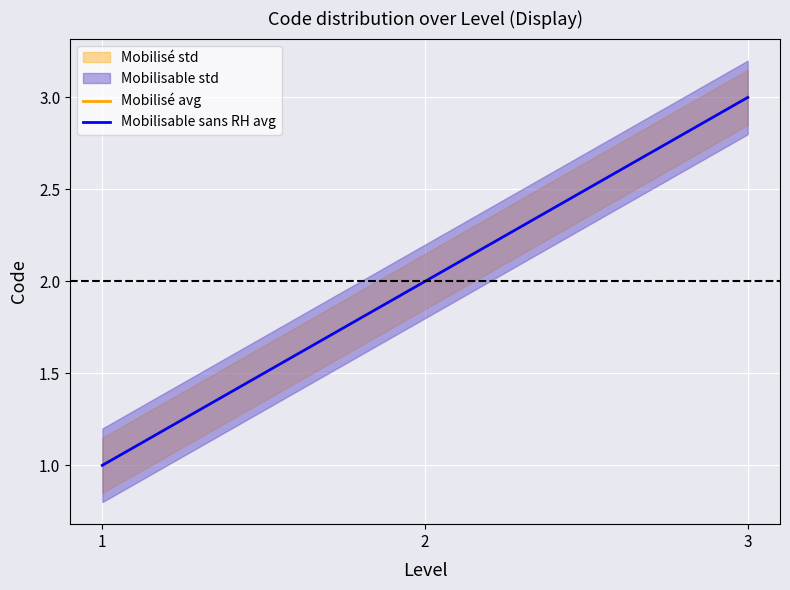

How many values in the Mobilisable sans ressources humaines std_lower series exceed 1?

2